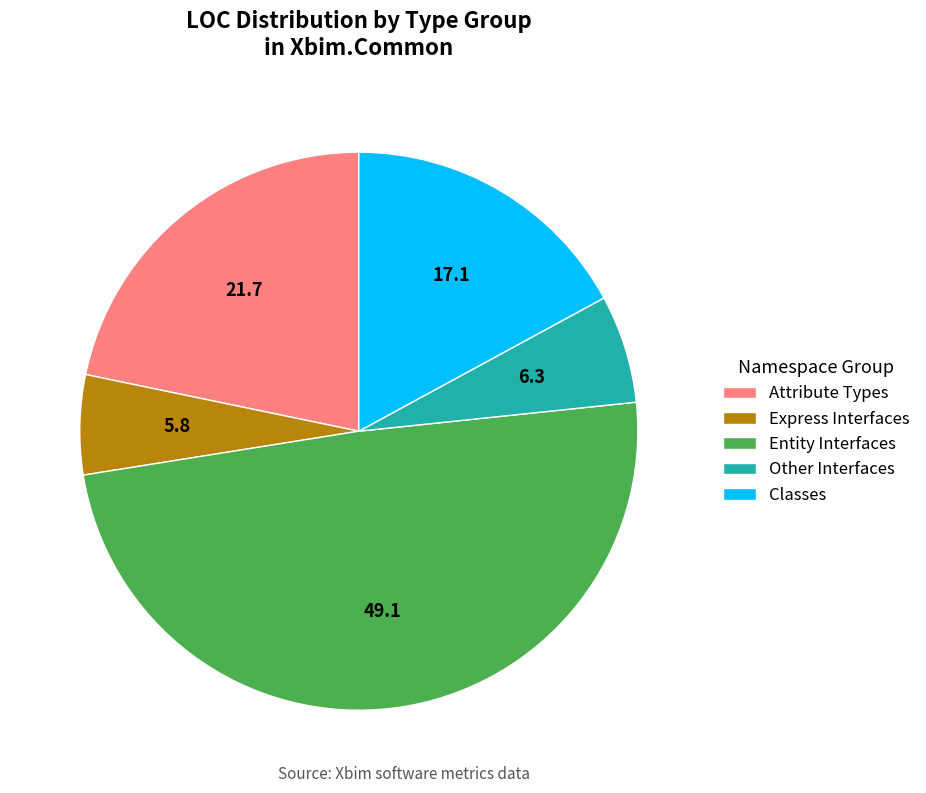

The Classes slice represents 17% of the pie. True or false?

True